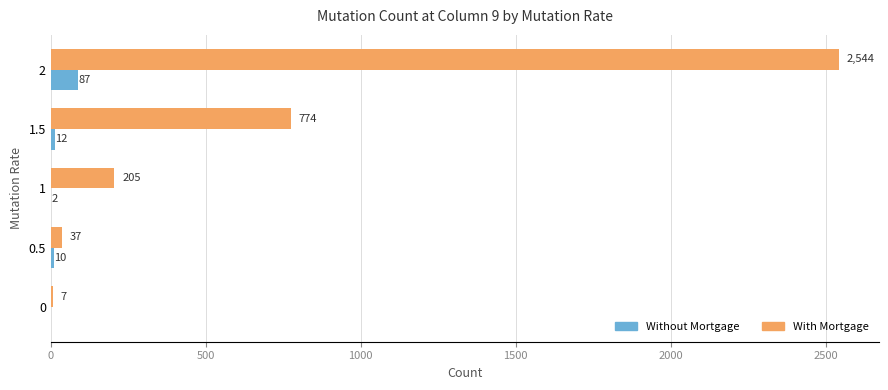

True or false: With Mortgage has a value of 7 at 0.

True